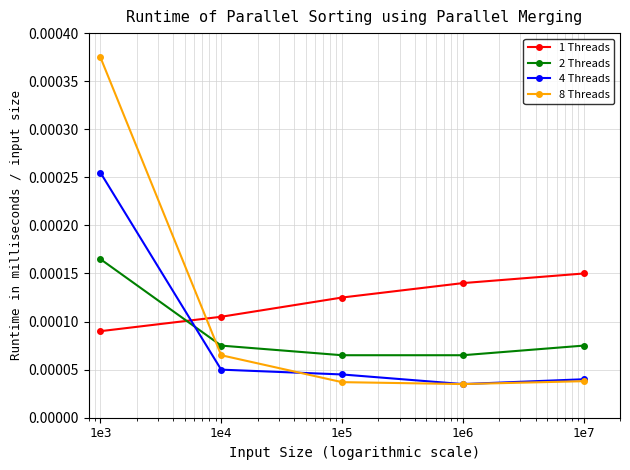

Does the chart have visible grid lines?

Yes